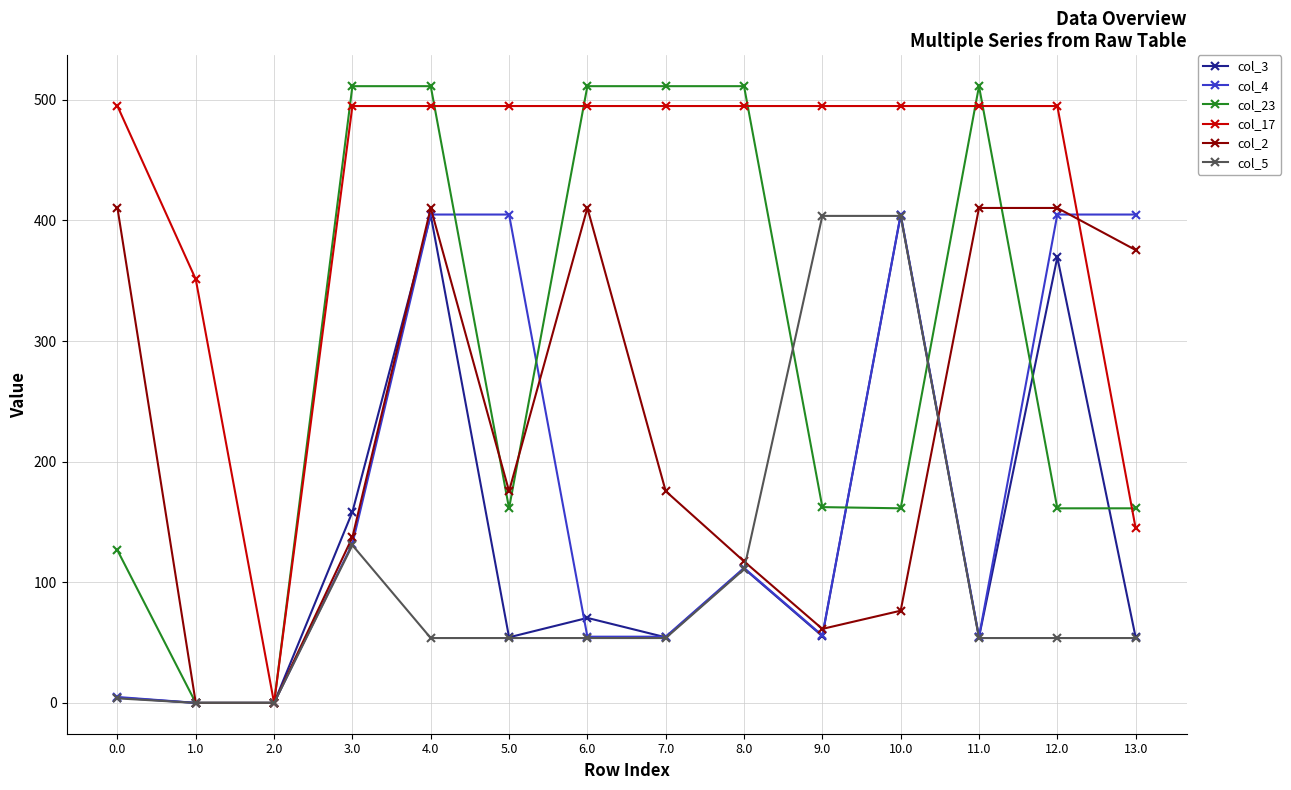

What is the sum of the col_2 values at 3.0 and 2.0?

137.3